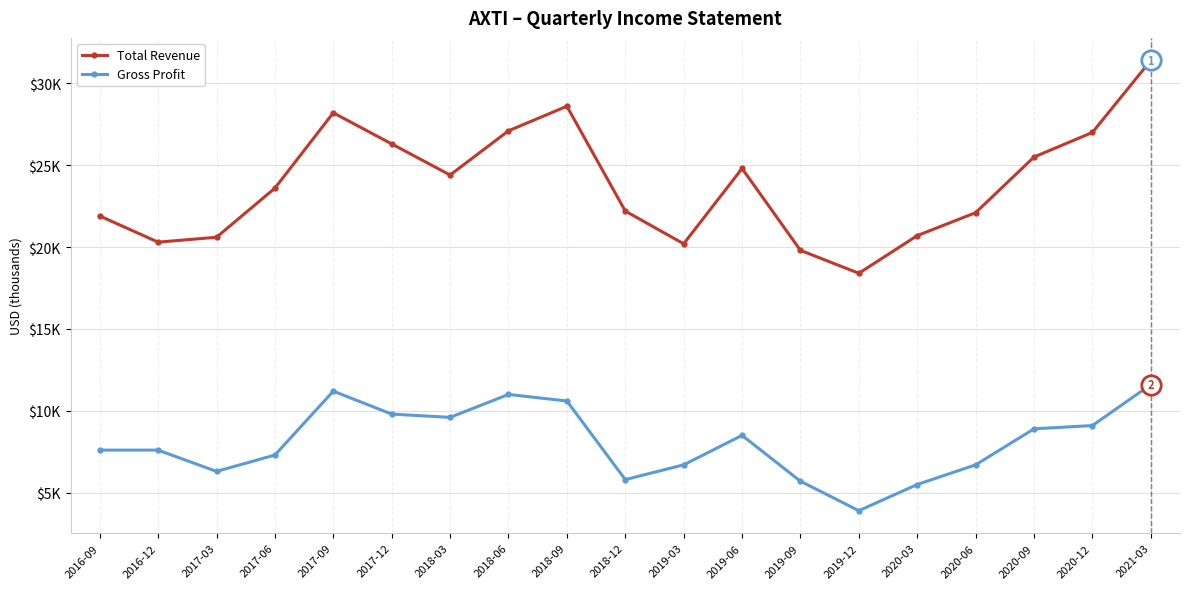

What are all the series names shown in the legend?

Total Revenue, Gross Profit